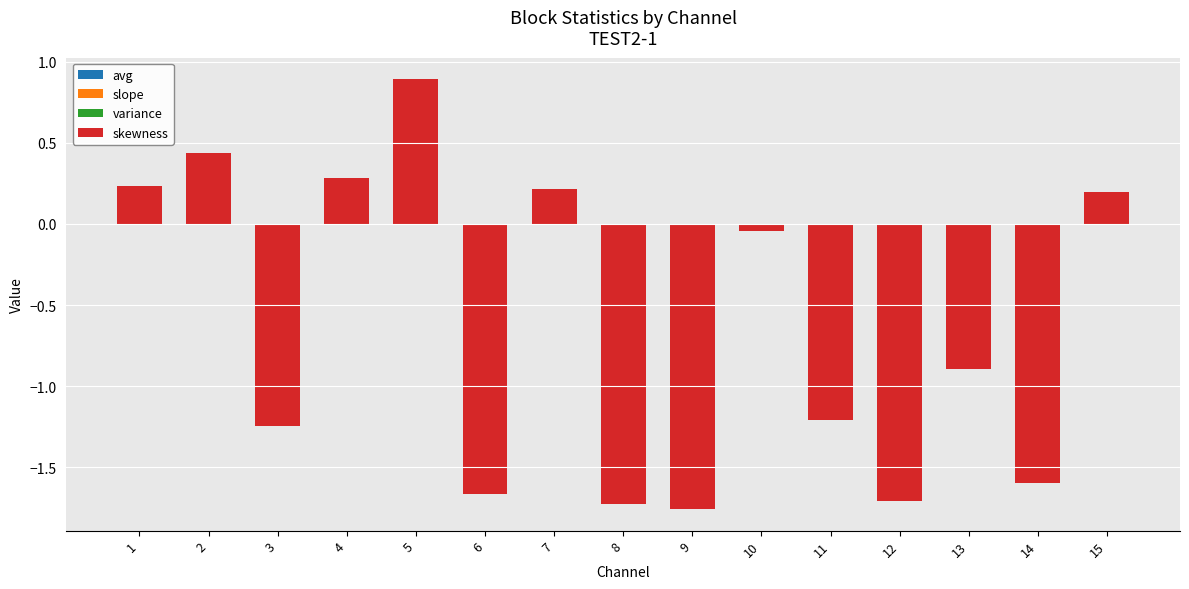

What is the greatest value displayed?

0.9